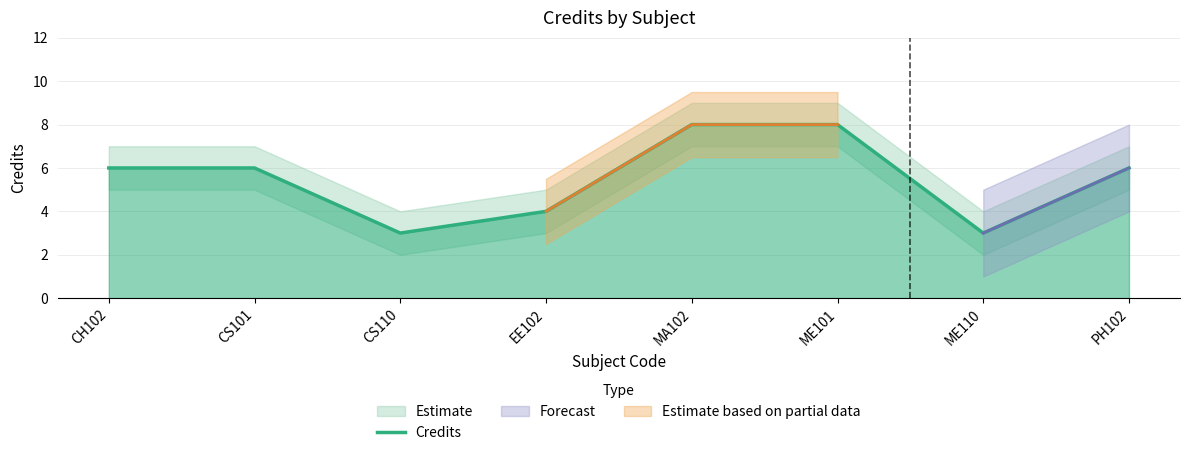

At which category does the chart reach its peak across all series?

MA102